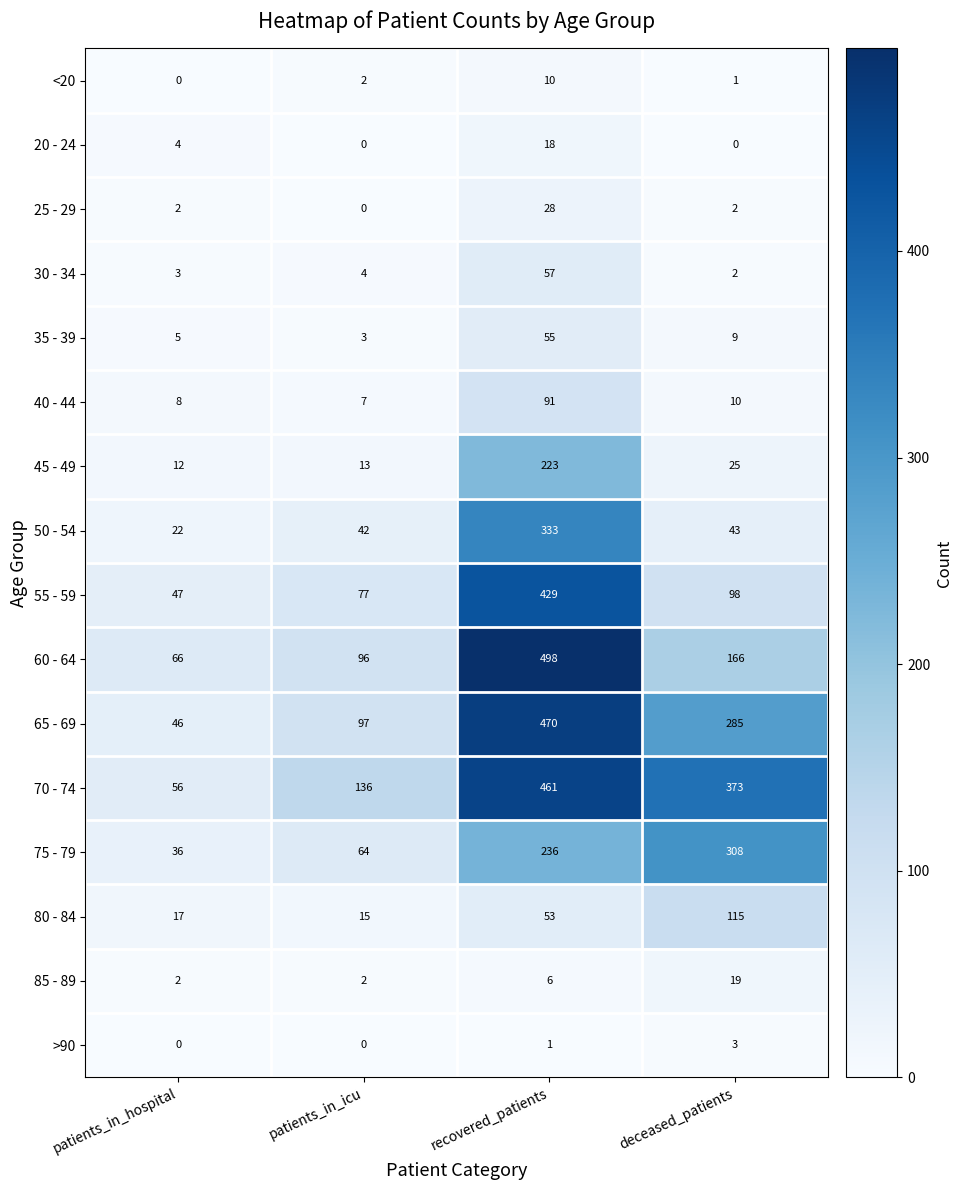

True or false: 40 - 44 has a value of 35 at recovered_patients.

False